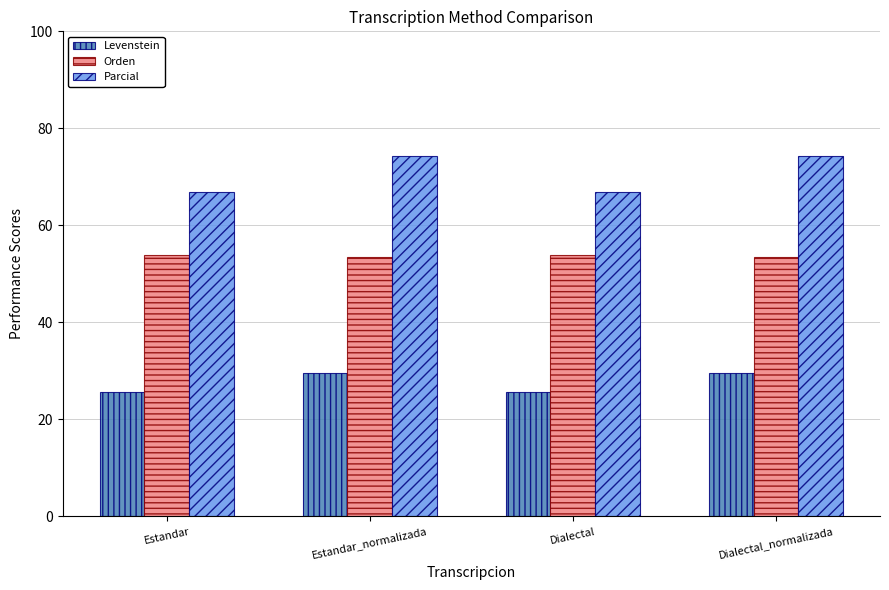

What is the total value across all series at Estandar?

146.5